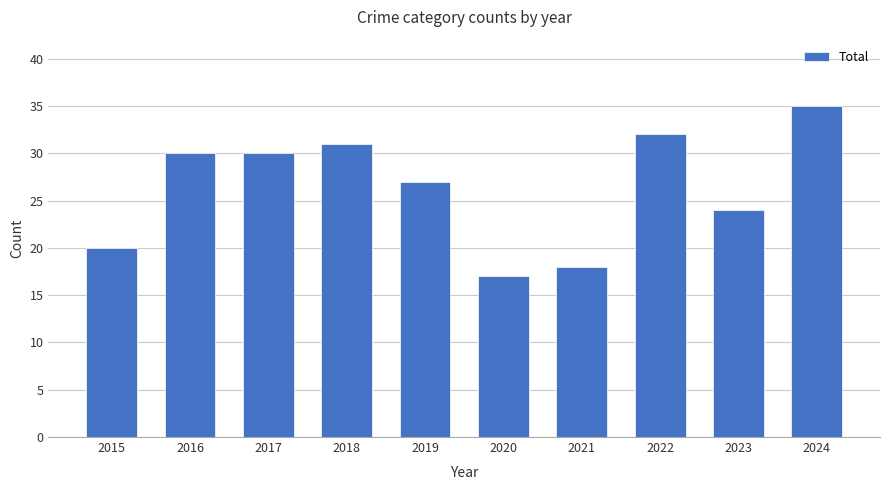

Between 2015 and 2021, which is larger?

2015